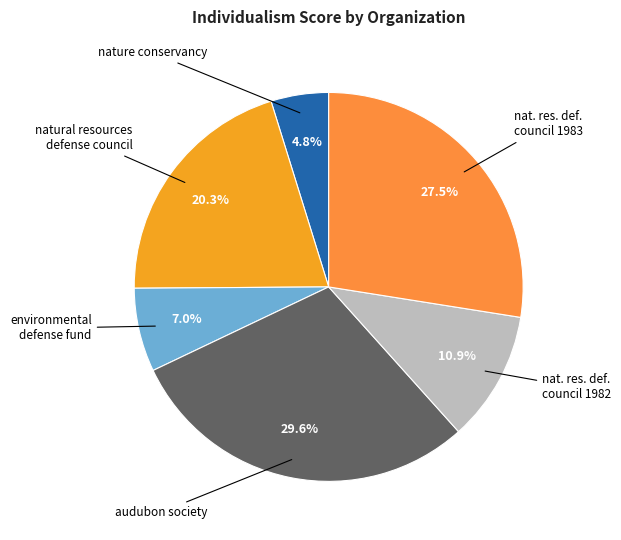

Is there any slice that represents more than half of the pie?

No